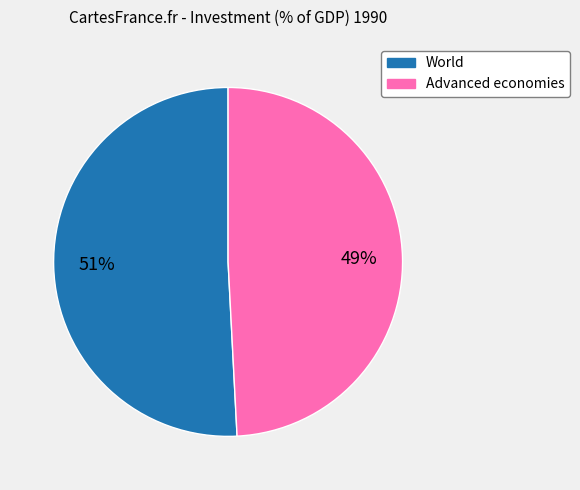

Is Advanced economies the majority of the pie?

No